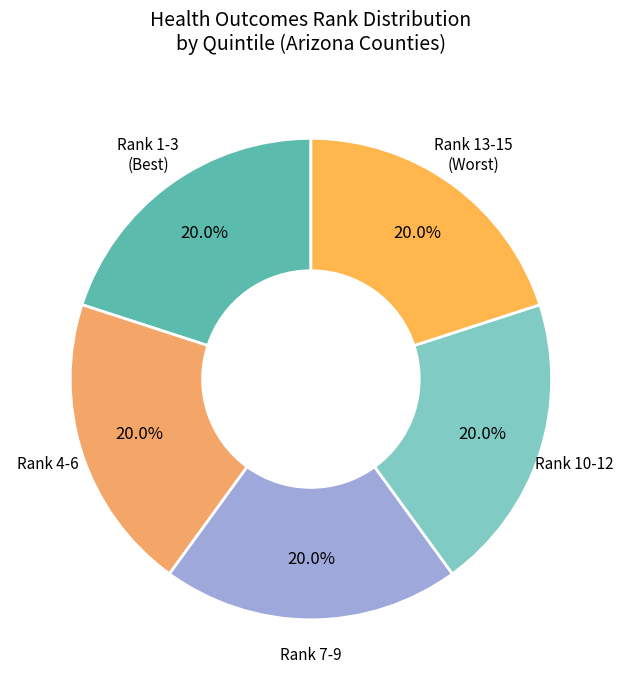

Approximately how many times larger is the value at Rank 13-15 (Worst) compared to Rank 7-9?

1.0